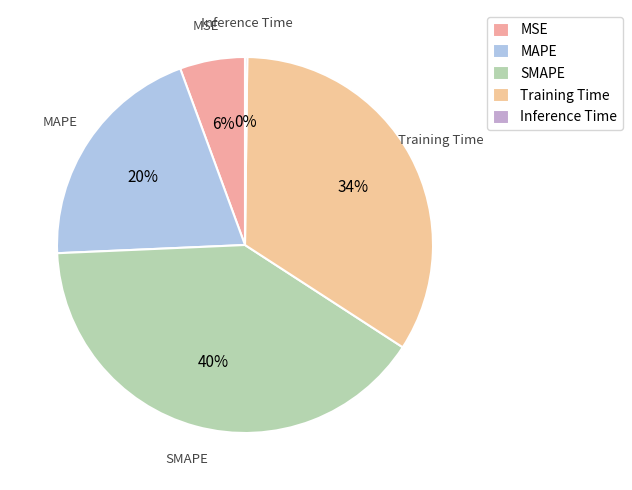

What percentage is the SMAPE slice, to the nearest percent?

40%